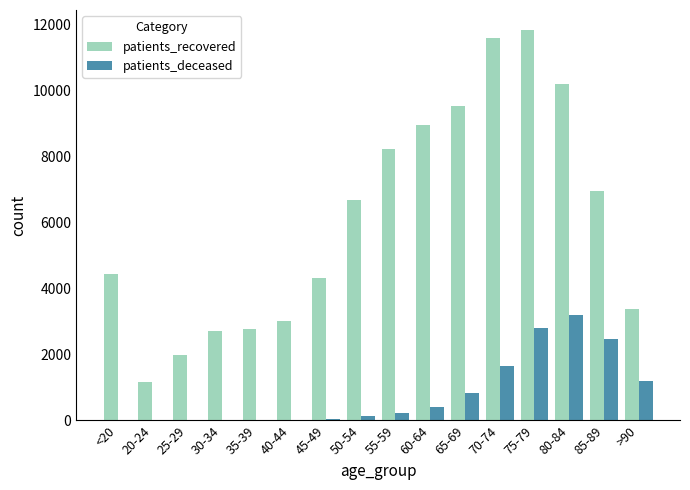

Which series has the largest range (max minus min)?

patients_recovered